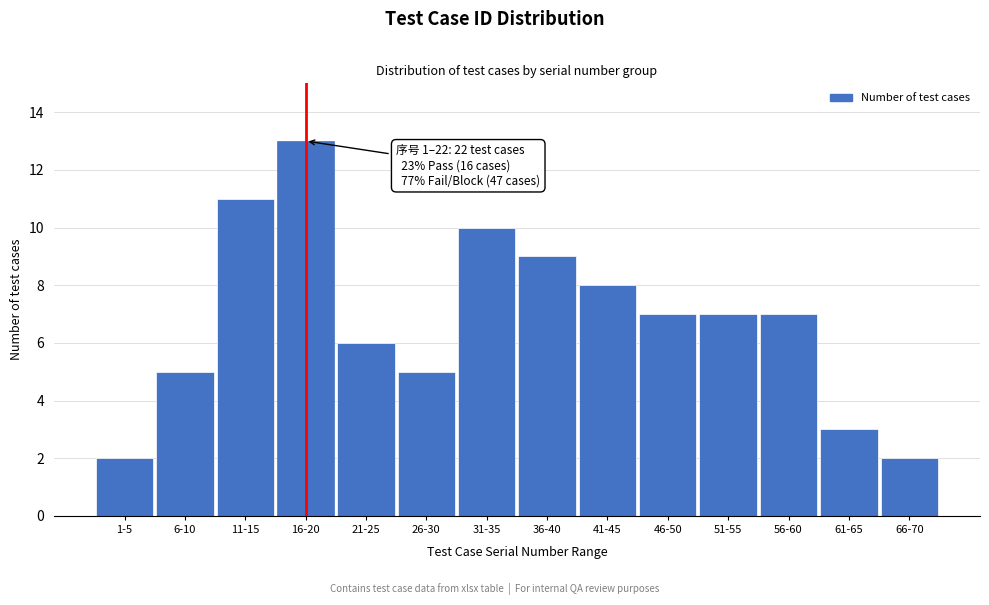

Reading left to right, extract all data points from this chart.

1-5=2	6-10=5	11-15=11	16-20=13	21-25=6	26-30=5	31-35=10	36-40=9	41-45=8	46-50=7	51-55=7	56-60=7	61-65=3	66-70=2